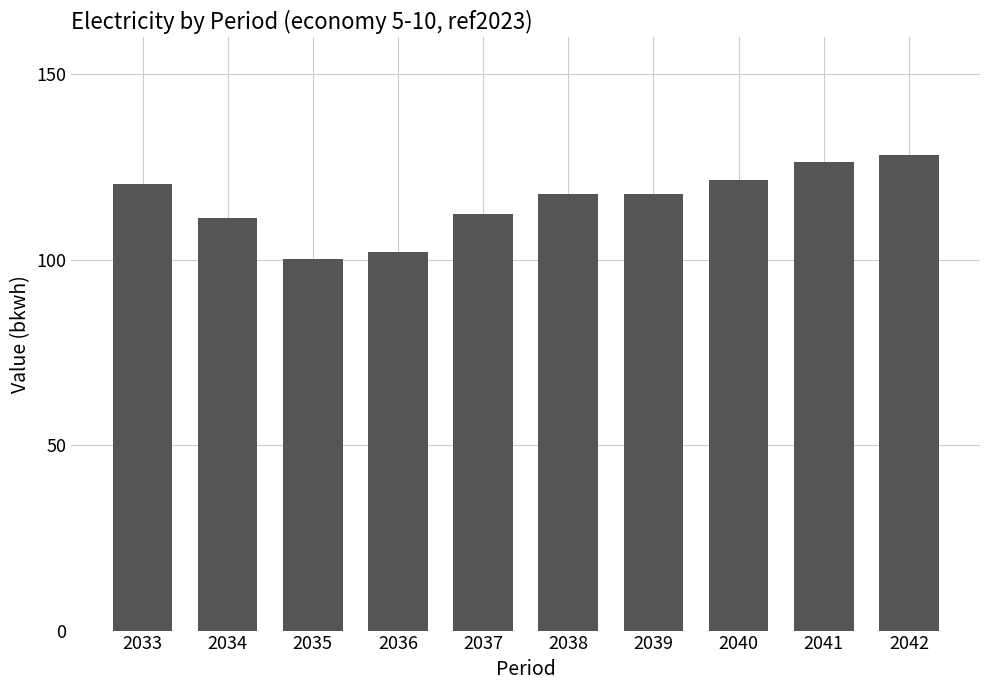

Where does the data first go above 117?

2033